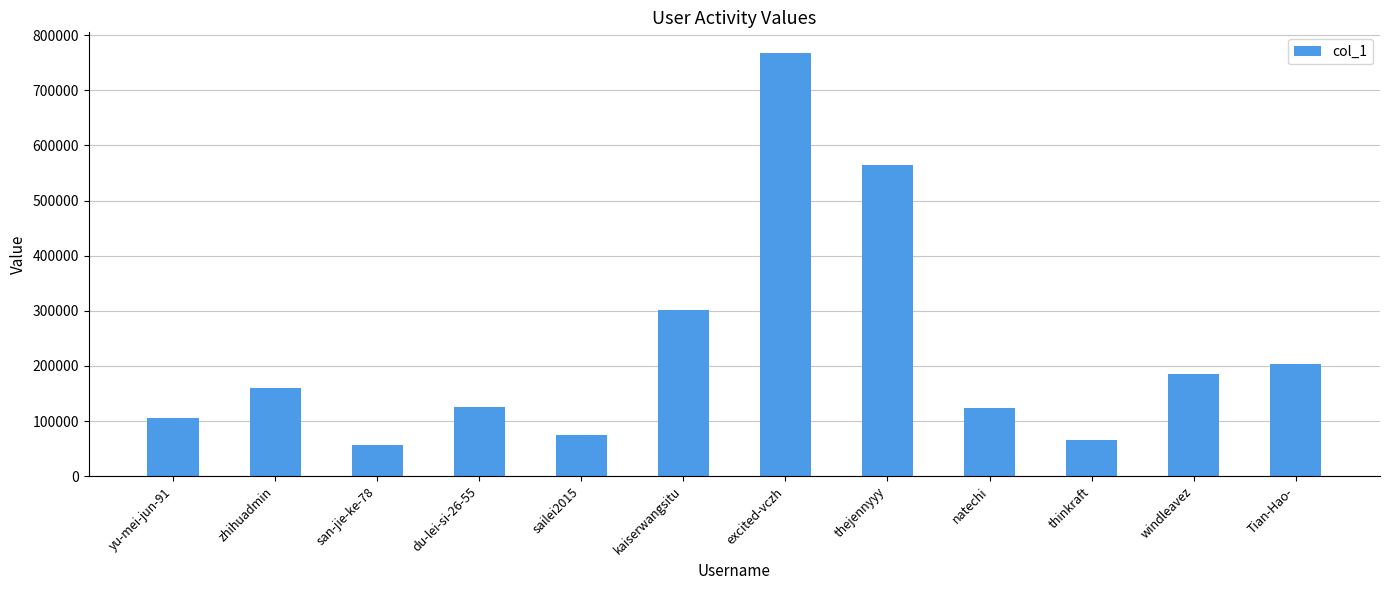

True or false: the data shows 173130 at natechi.

False